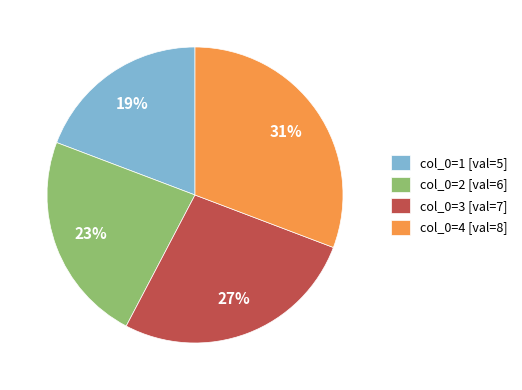

Between col_0=3 [val=7] and col_0=2 [val=6], which is larger?

col_0=3 [val=7]